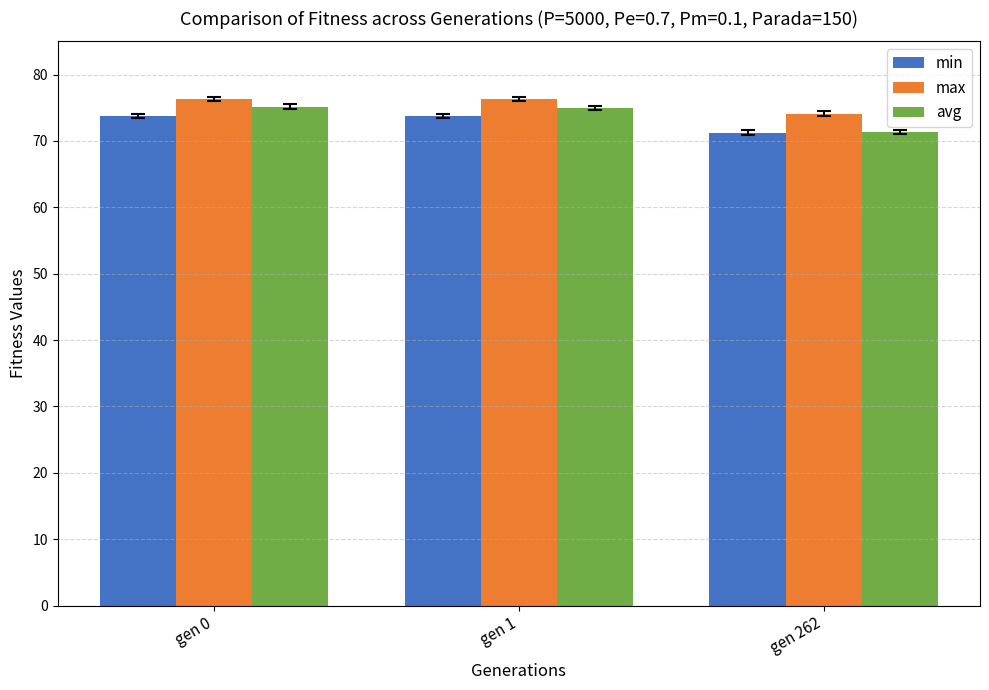

The min series shows 73.8 at gen 1. True or false?

True